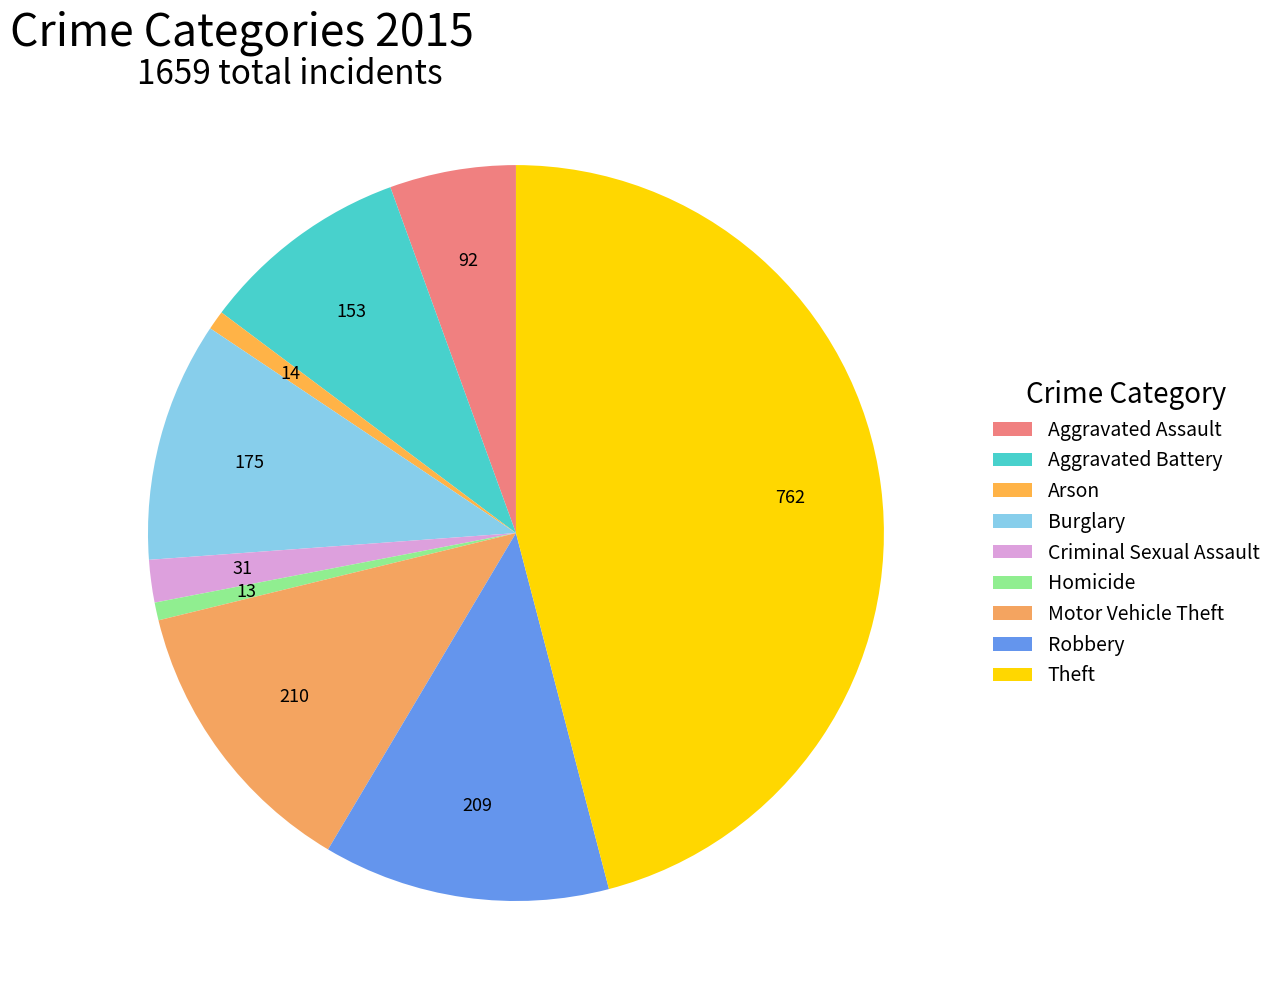

Count the number of slices in the pie.

9